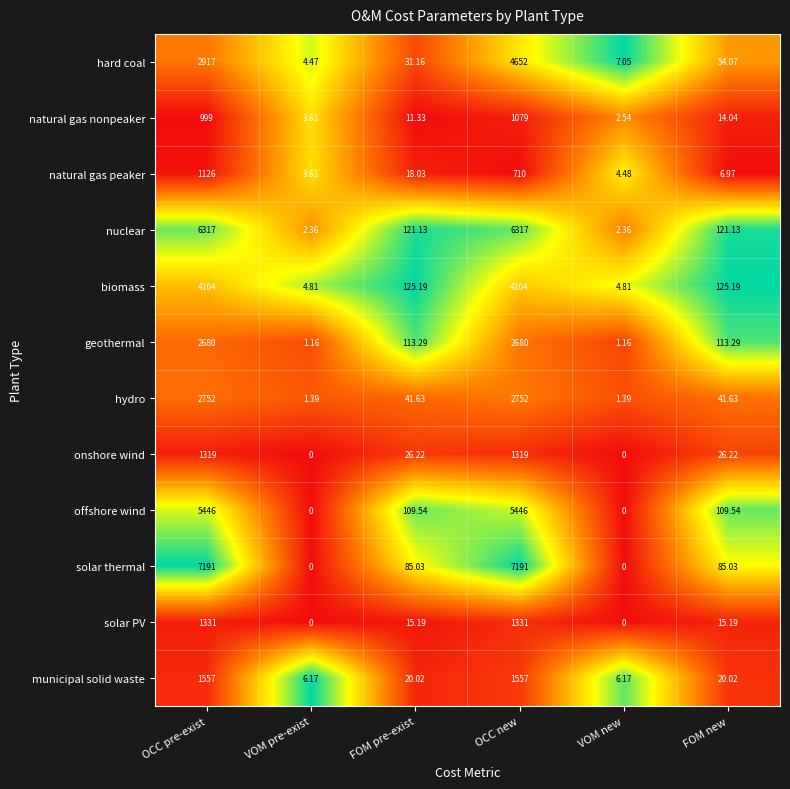

Which series has the largest range (max minus min)?

solar thermal